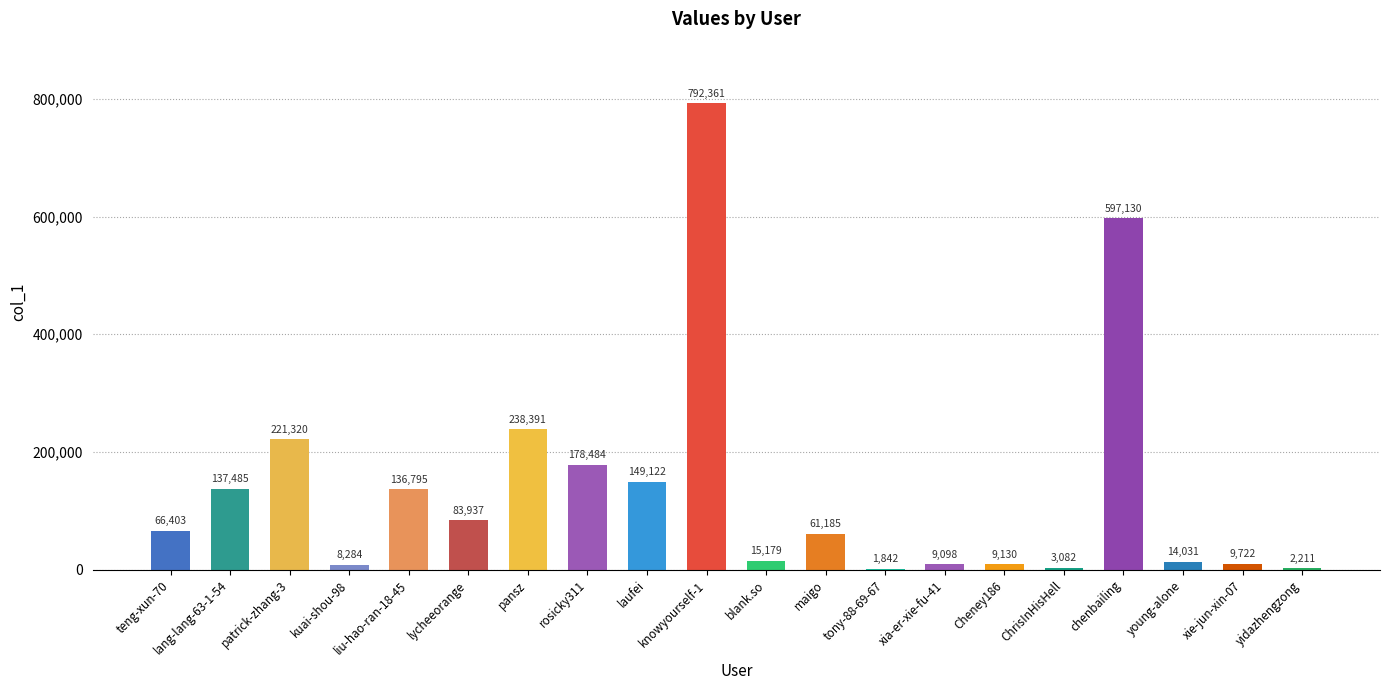

What is the sum of the values at chenbailing and patrick-zhang-3?

818450